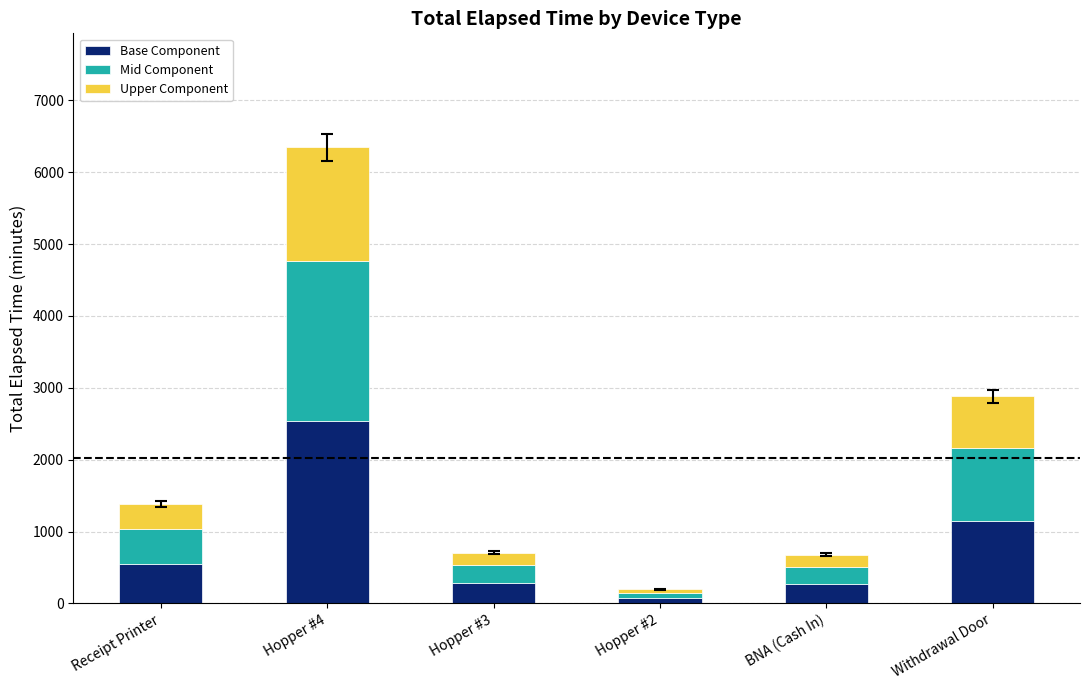

What is the sum of all Base Component values?

4872.0